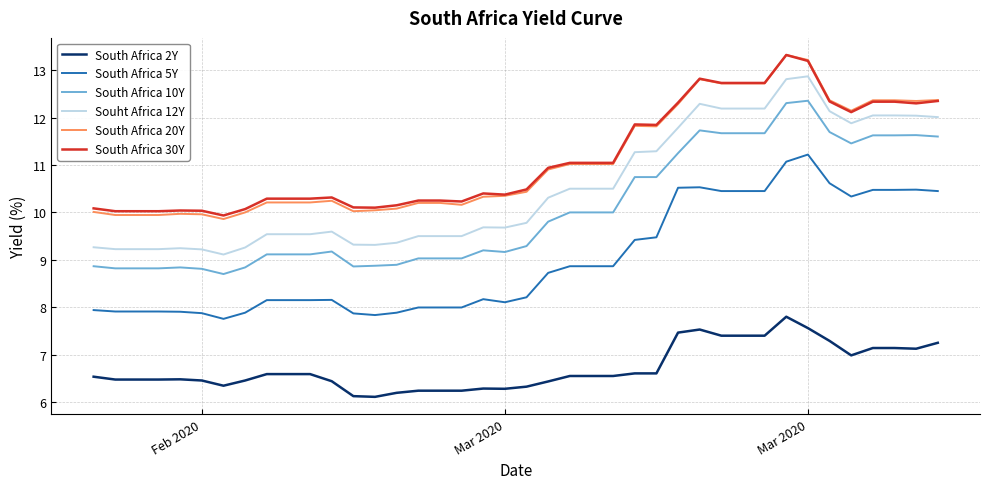

True or false: Souht Africa 12Y and South Africa 5Y intersect in this chart.

False